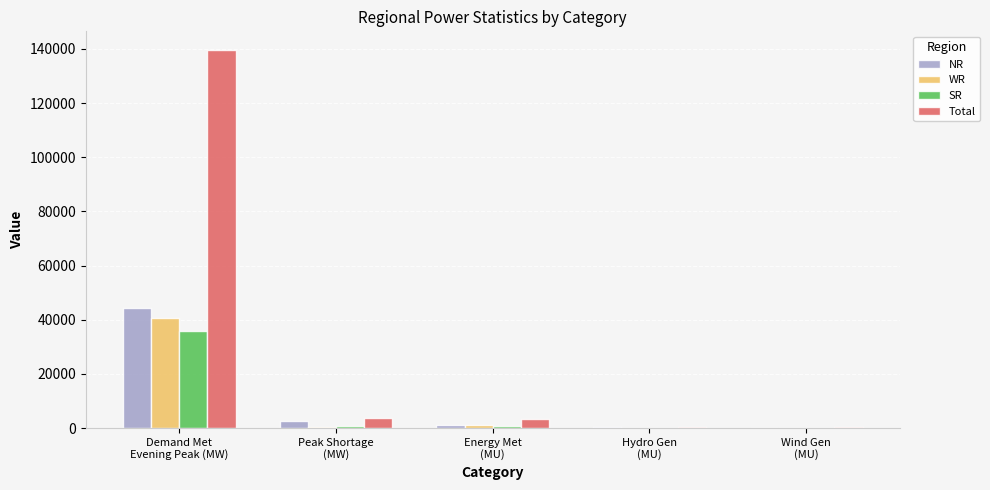

Count the number of data series in this chart.

4